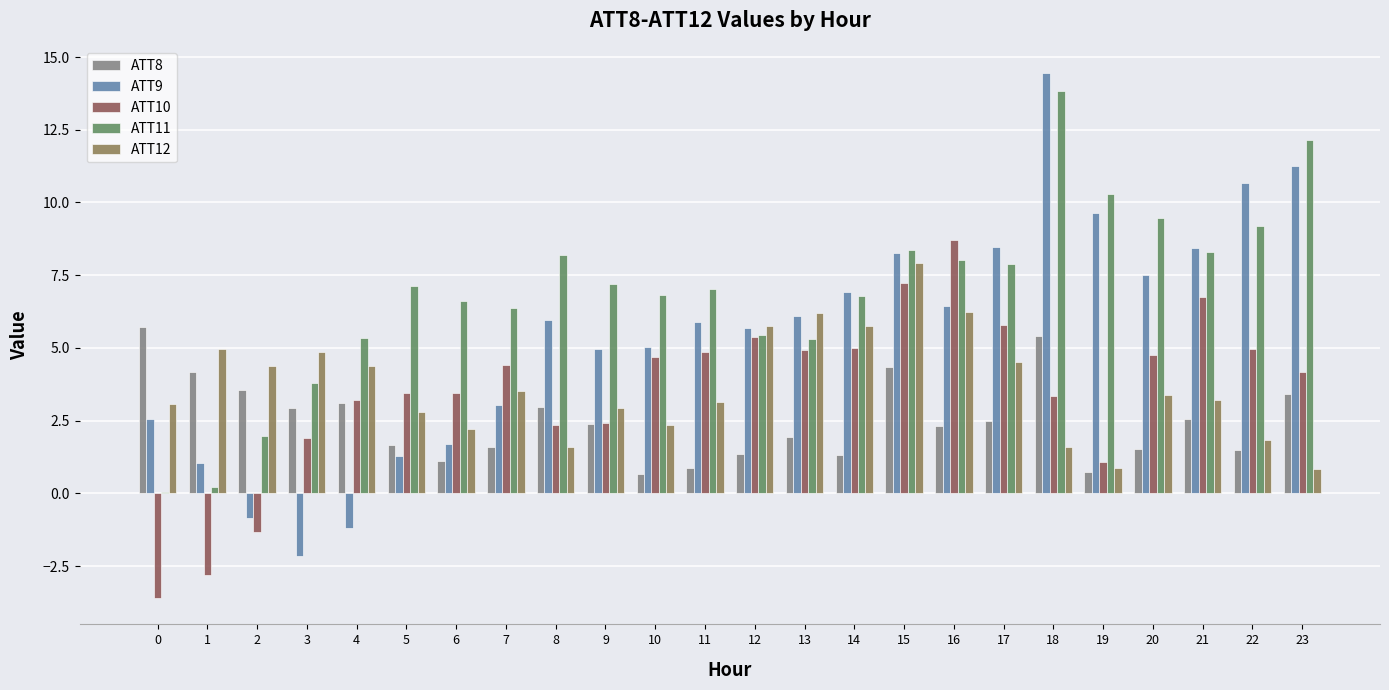

Is the value of ATT9 at 17 greater than the value of ATT12 at 1?

Yes